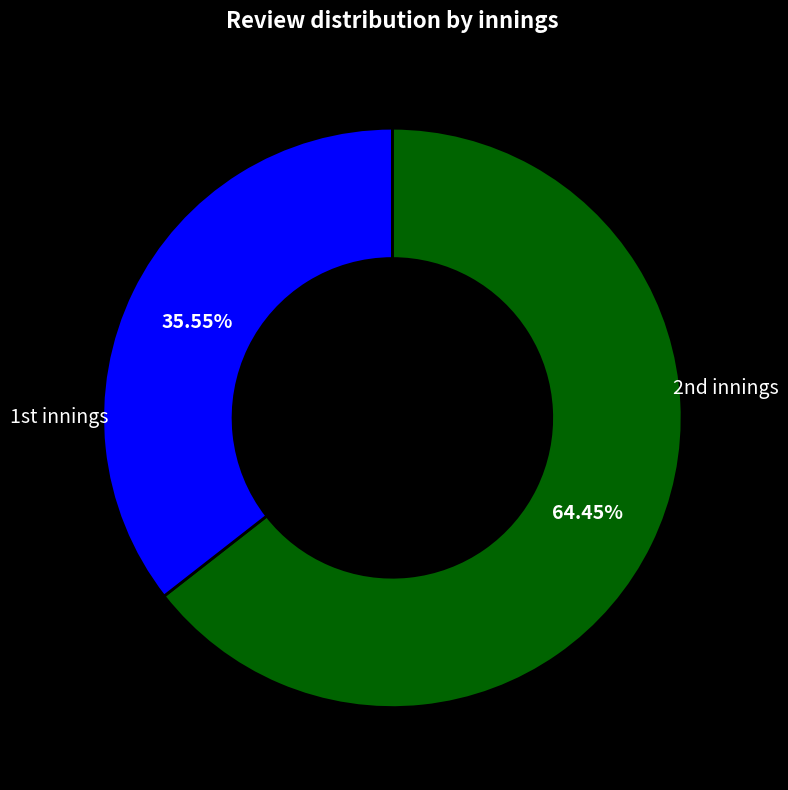

Is there a majority slice in this chart?

Yes